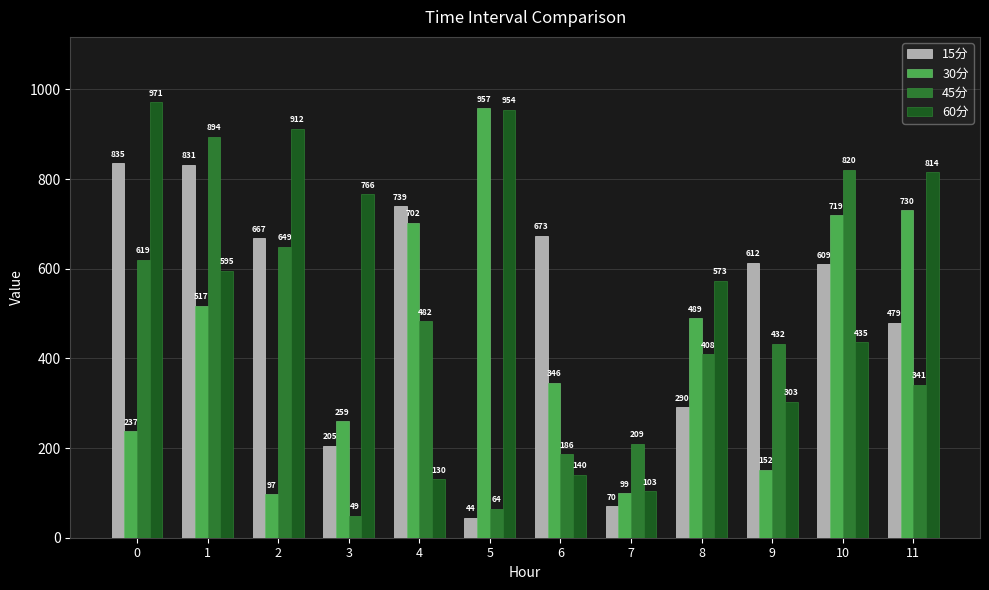

At which category does the chart reach its minimum across all series?

5